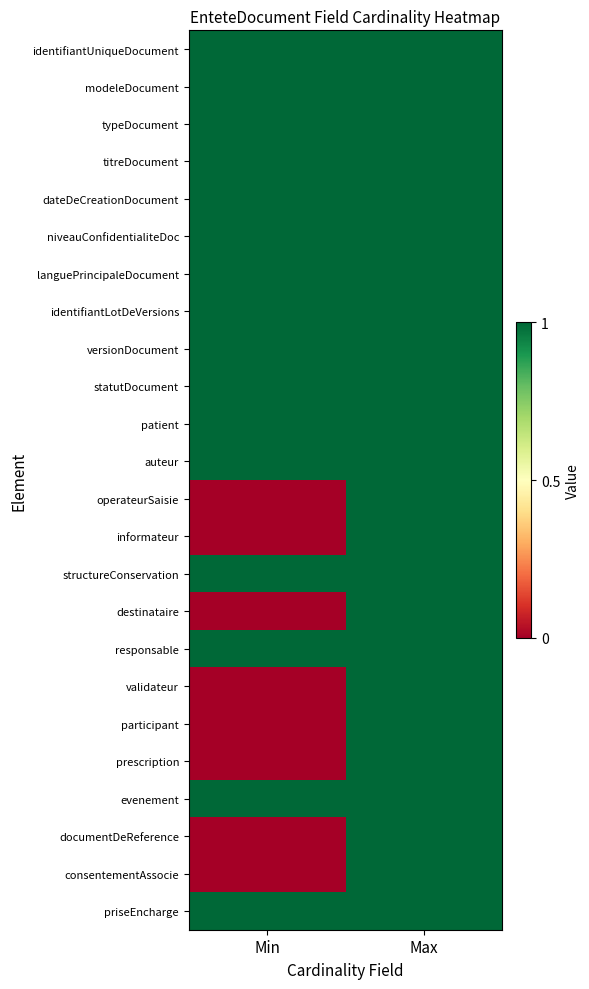

Reading left to right, extract all data points from this chart.

identifiantUniqueDocument: Min=1	Max=1
modeleDocument: Min=1	Max=1
typeDocument: Min=1	Max=1
titreDocument: Min=1	Max=1
dateDeCreationDocument: Min=1	Max=1
niveauConfidentialiteDoc: Min=1	Max=1
languePrincipaleDocument: Min=1	Max=1
identifiantLotDeVersions: Min=1	Max=1
versionDocument: Min=1	Max=1
statutDocument: Min=1	Max=1
patient: Min=1	Max=1
auteur: Min=1	Max=1
operateurSaisie: Min=0	Max=1
informateur: Min=0	Max=1
structureConservation: Min=1	Max=1
destinataire: Min=0	Max=1
responsable: Min=1	Max=1
validateur: Min=0	Max=1
participant: Min=0	Max=1
prescription: Min=0	Max=1
evenement: Min=1	Max=1
documentDeReference: Min=0	Max=1
consentementAssocie: Min=0	Max=1
priseEncharge: Min=1	Max=1